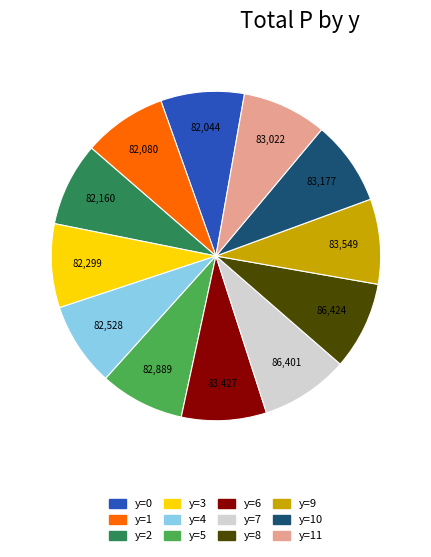

Does y=0 represent more than half of the total?

No